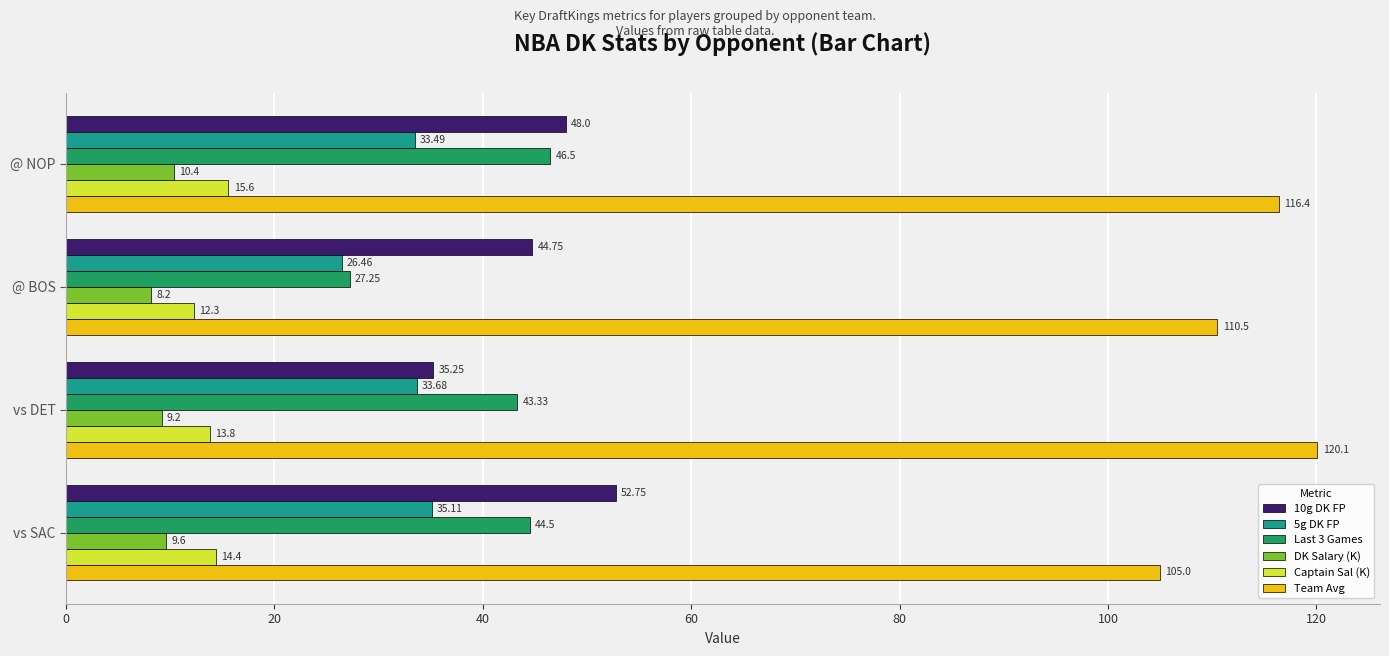

What is the minimum value for Team Avg?

105.0